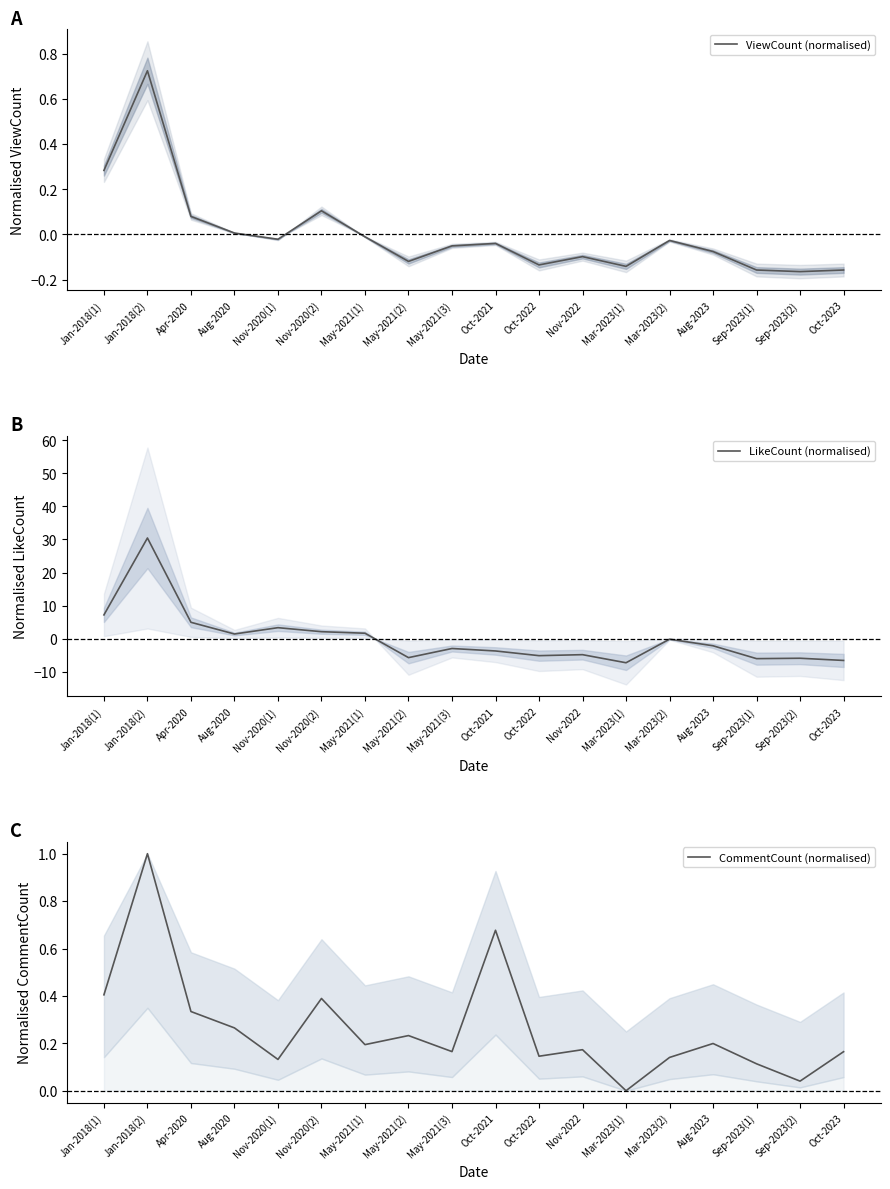

Reading left to right, transcribe all the data shown in this chart.

ViewCount (normalised): 0.3	0.7	0.1	0.0	-0.0	0.1	-0.0	-0.1	-0.1	-0.0	-0.1	-0.1	-0.1	-0.0	-0.1	-0.2	-0.2	-0.2
LikeCount (normalised): 7.2	30.4	4.9	1.4	3.3	2.1	1.6	-5.8	-3.0	-3.8	-5.2	-4.9	-7.3	-0.2	-2.2	-6.1	-6.0	-6.6
CommentCount (normalised): 0.4	1.0	0.3	0.3	0.1	0.4	0.2	0.2	0.2	0.7	0.1	0.2	0.0	0.1	0.2	0.1	0.0	0.2